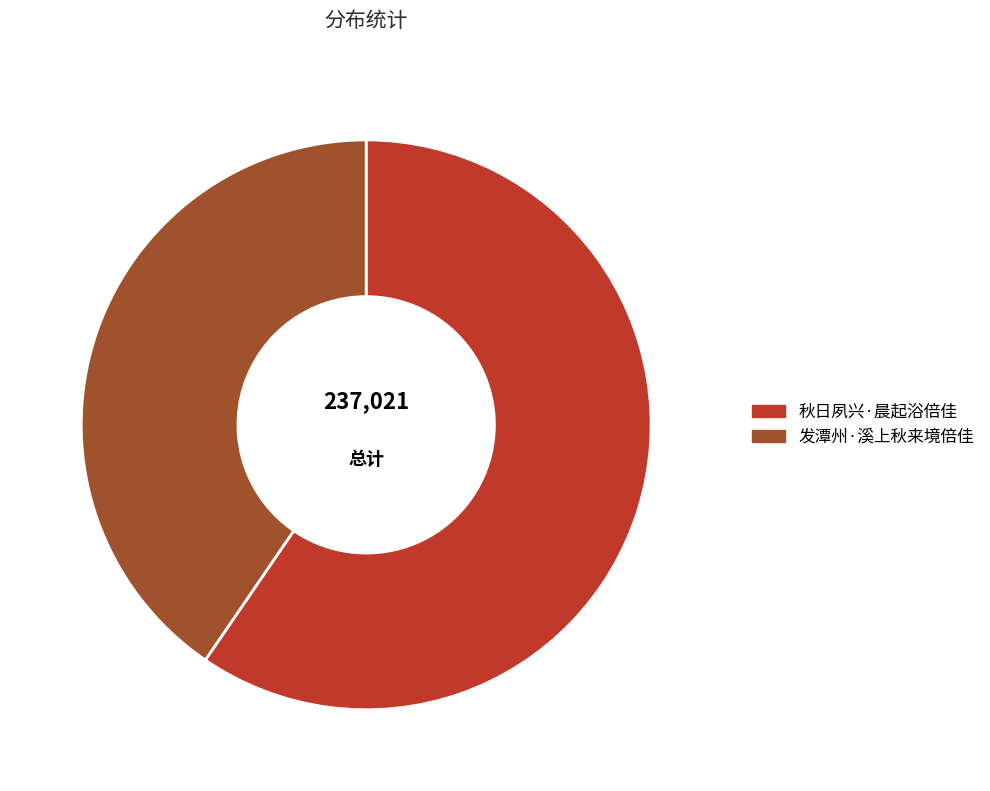

Which category has the smallest portion of the pie?

发潭州·溪上秋来境倍佳